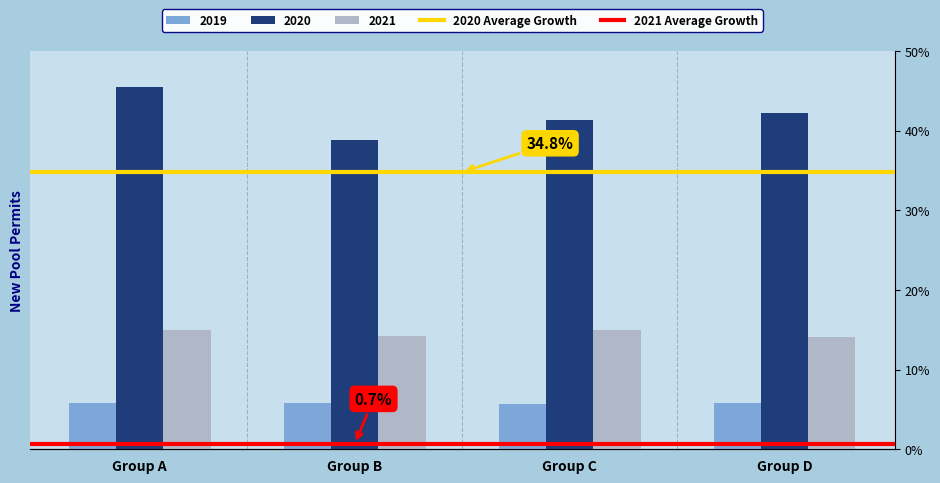

What is the maximum value for 2021 Average Growth?

0.7